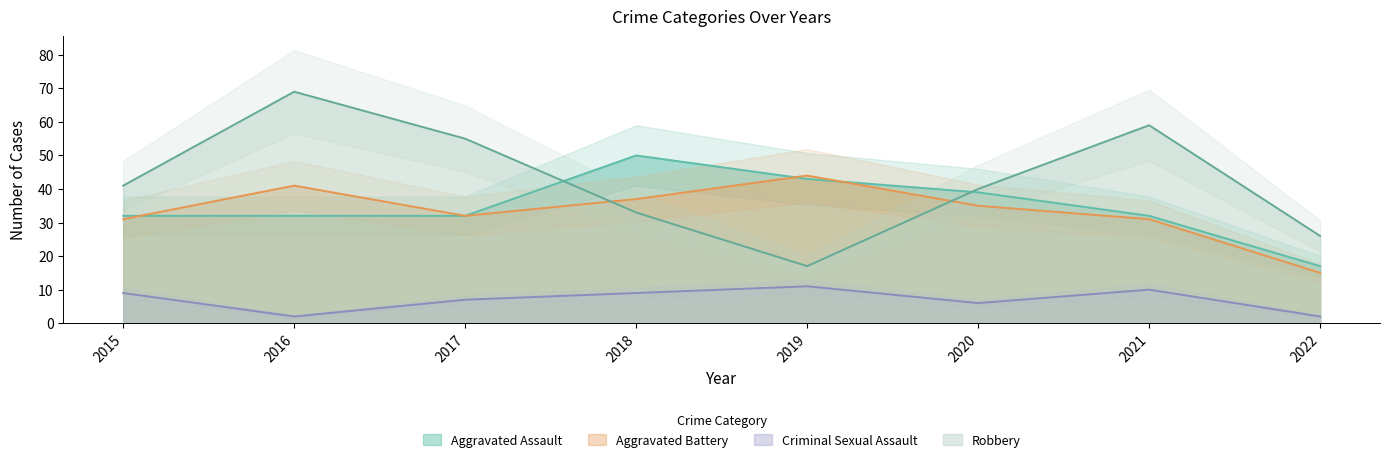

Count the Criminal Sexual Assault values in the range 6 to 10.

5